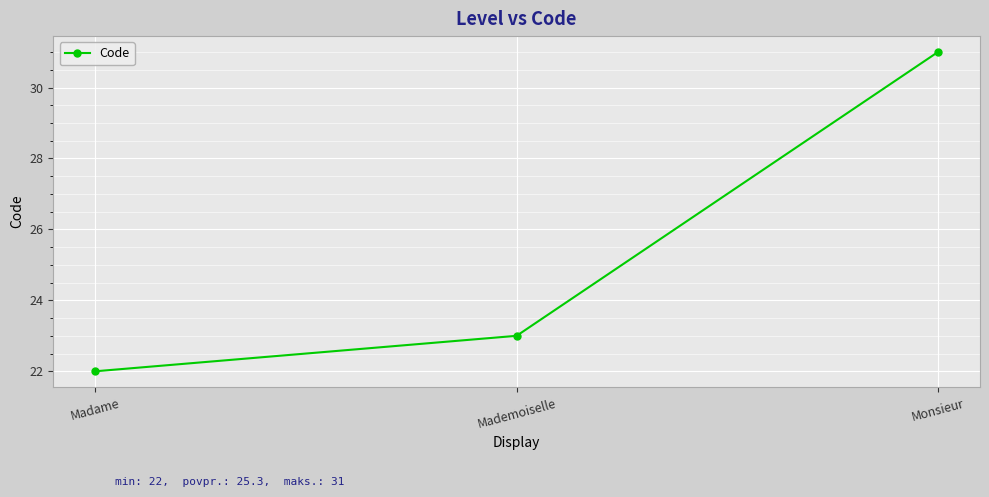

At which label is the value closest to 26?

Mademoiselle